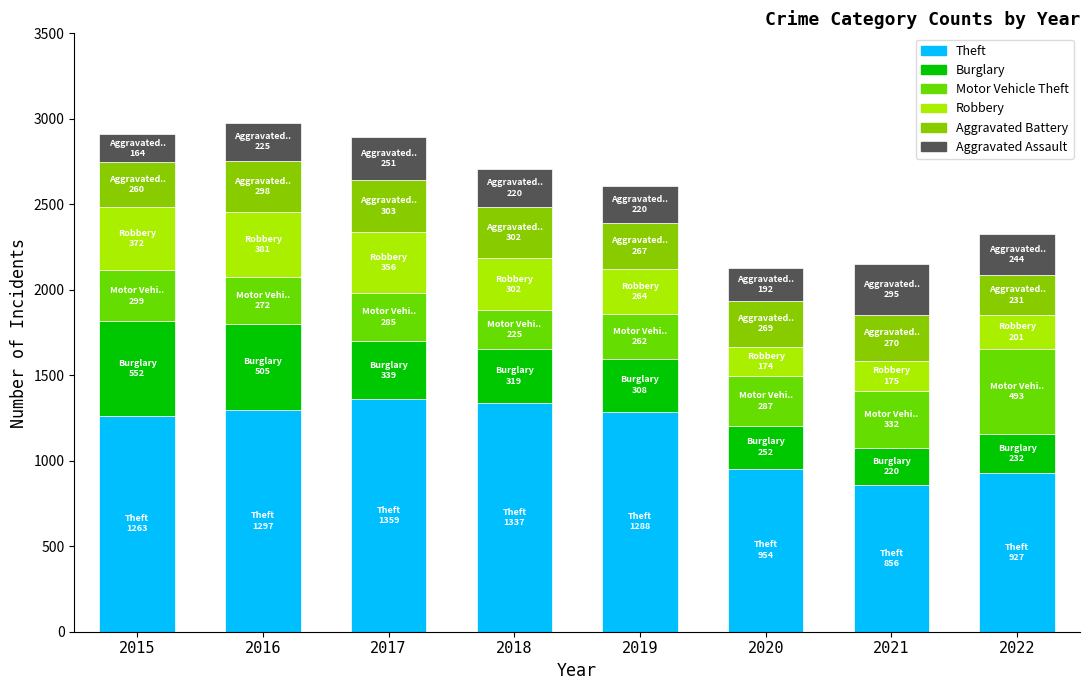

Are the bars horizontal?

No